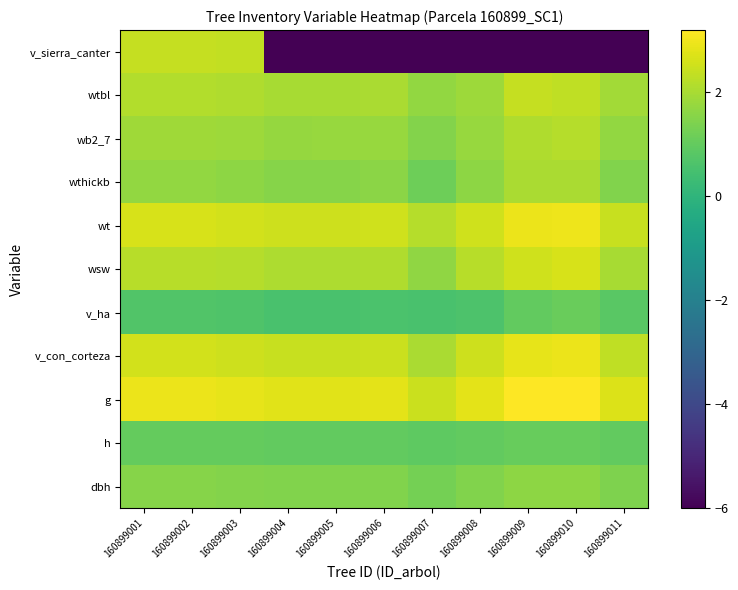

At how many categories does at least one series exceed -2?

11